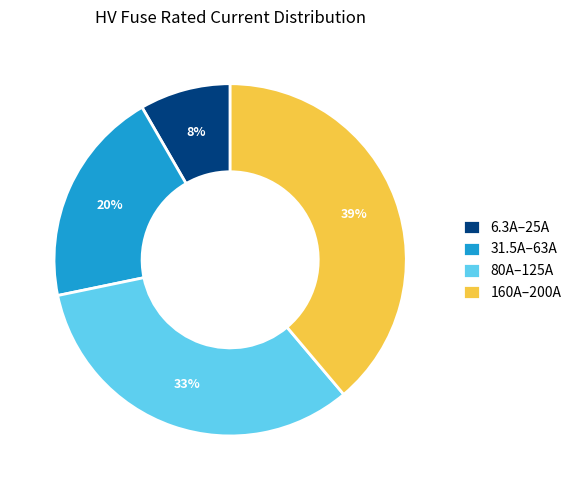

To the nearest percent, what percentage of the pie is 6.3A–25A?

8%